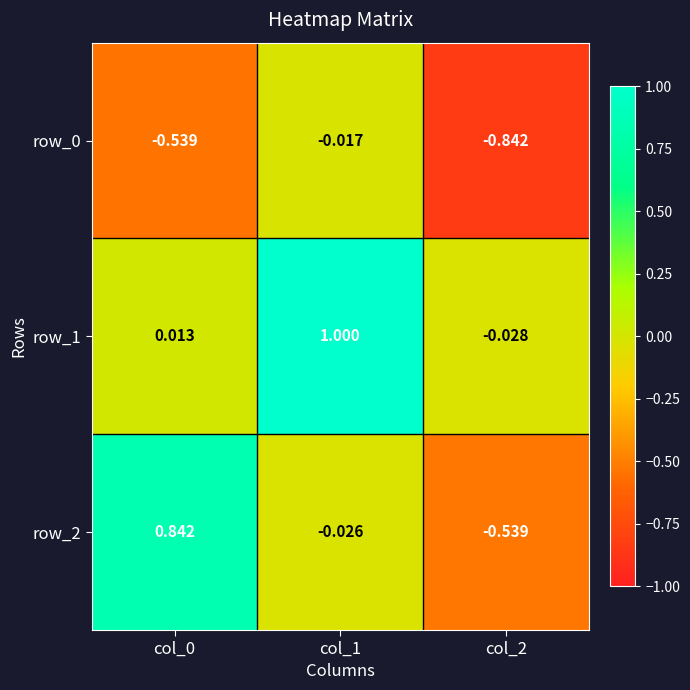

Is the value of row_0 at col_2 greater than the value of row_2 at col_0?

No